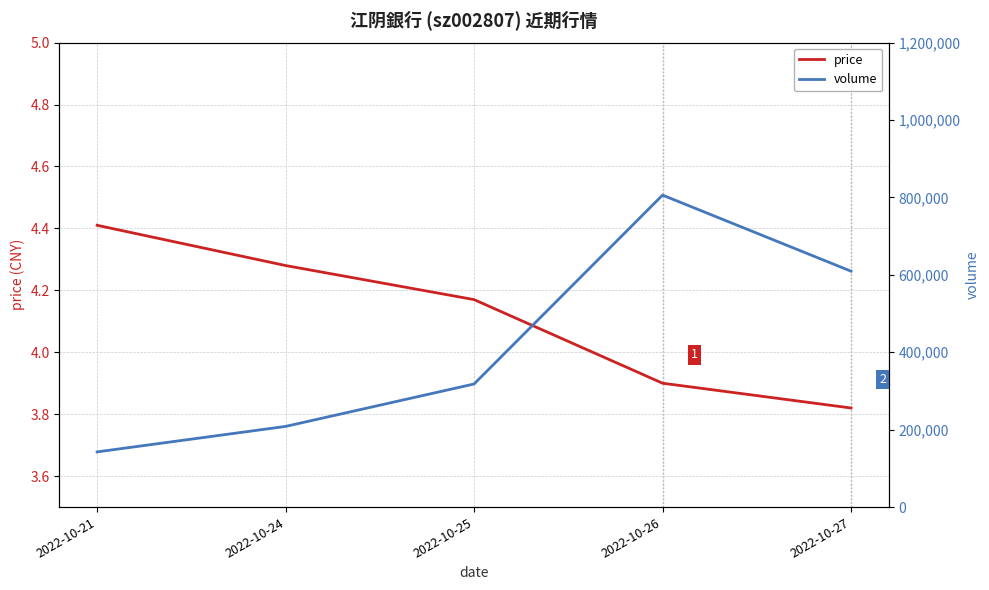

What is the total value across all series at 2022-10-26?

805930.9